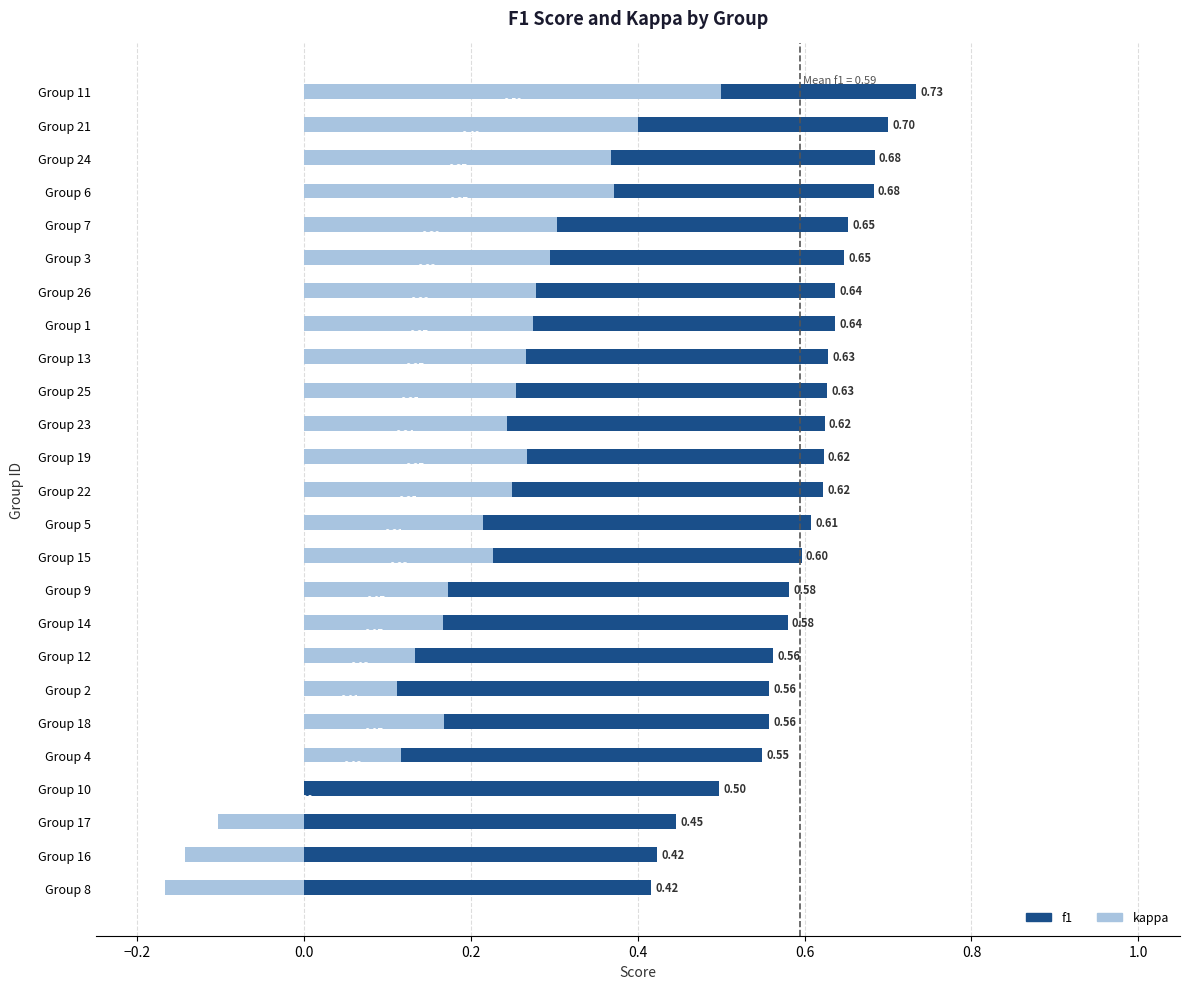

The value of f1 at Group 7 is 0.3. True or false?

False